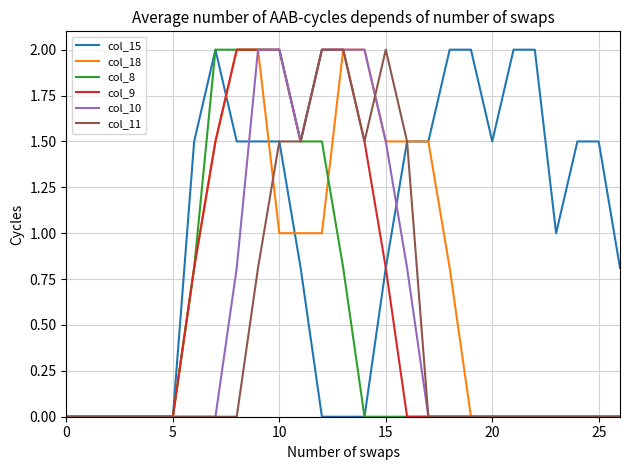

Which series has the largest total across all categories?

col_15